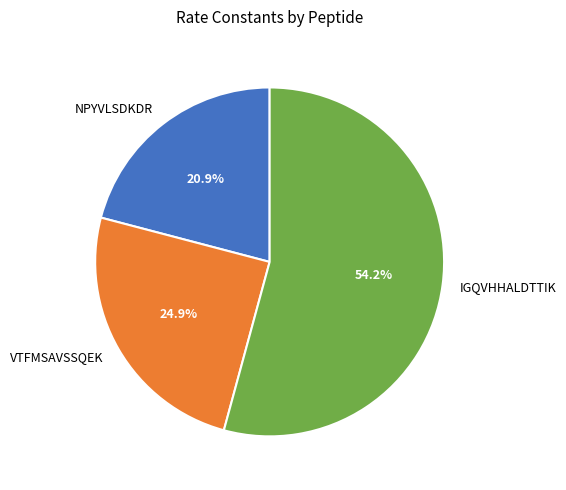

To the nearest percent, what percentage of the pie is IGQVHHALDTTIK?

54%